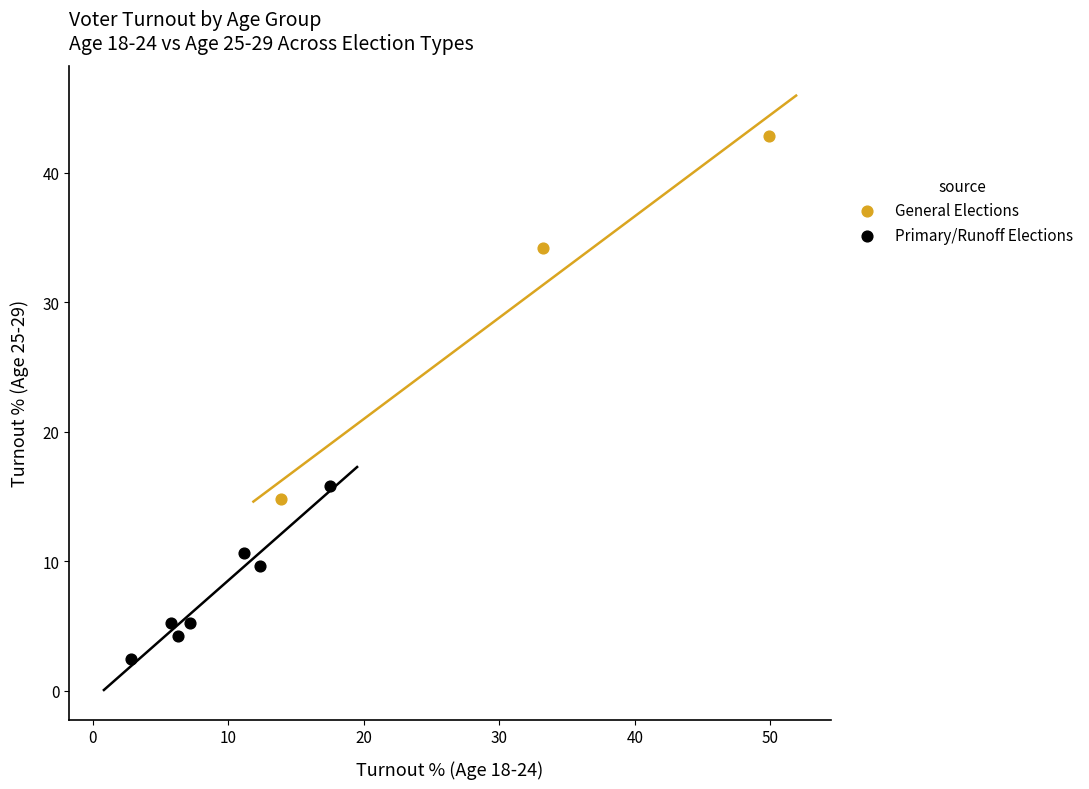

Which series has the widest spread of Y values?

General Elections